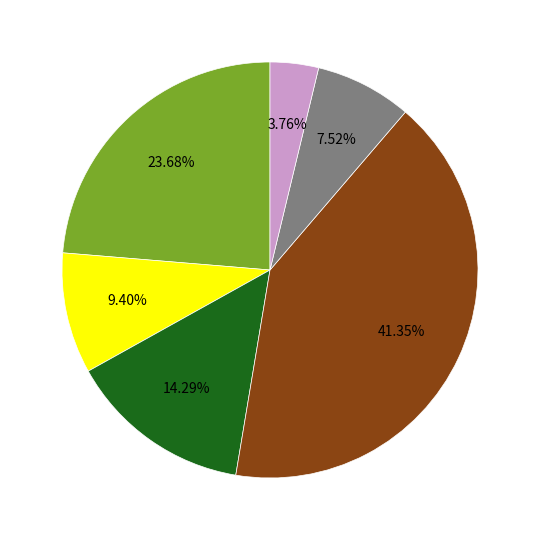

Does any single category account for the majority?

No